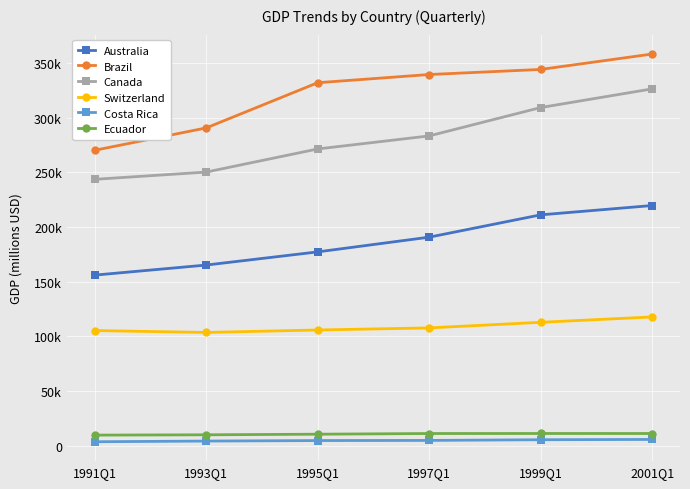

Rank the series at 1993Q1 from highest to lowest value.

Brazil, Canada, Australia, Switzerland, Ecuador, Costa Rica